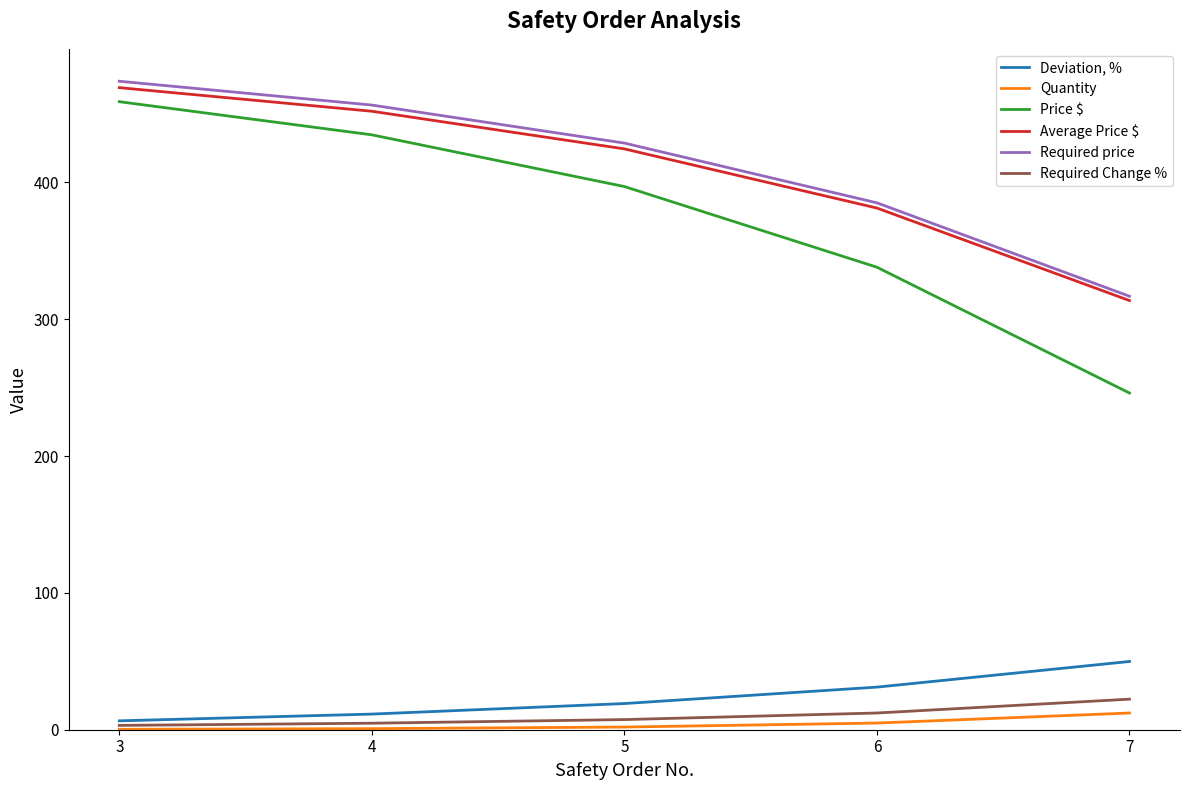

Which series has the widest spread of values?

Price $